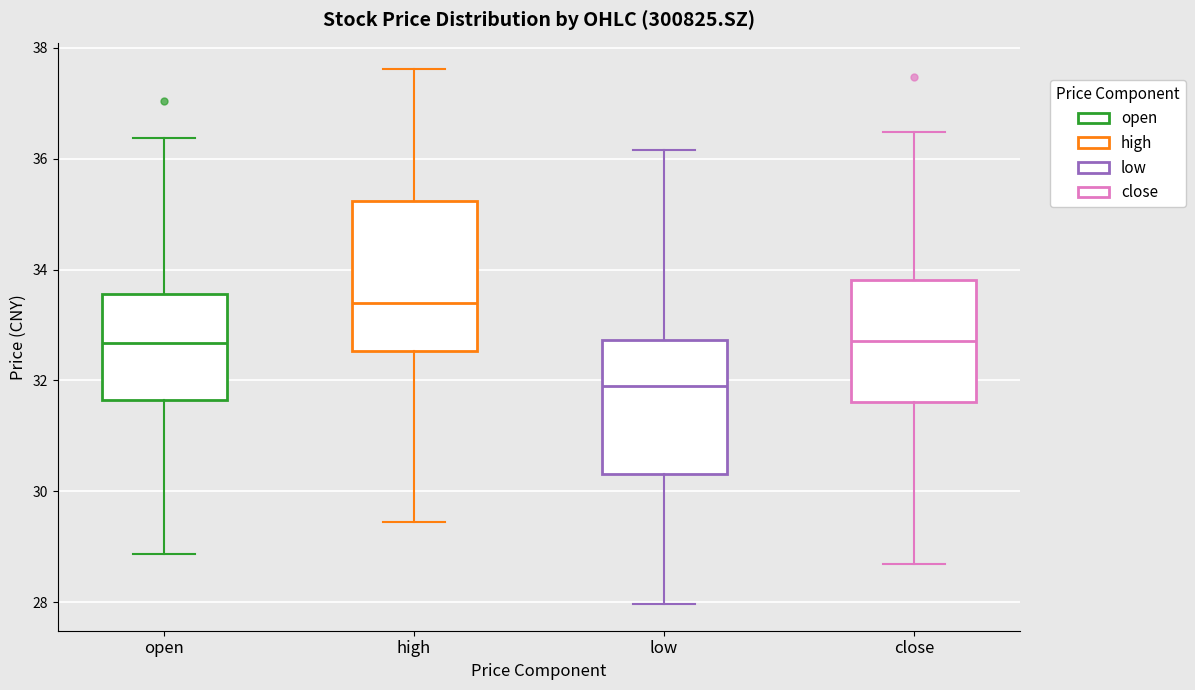

Which box is the tallest, from its lower edge to its upper edge?

high